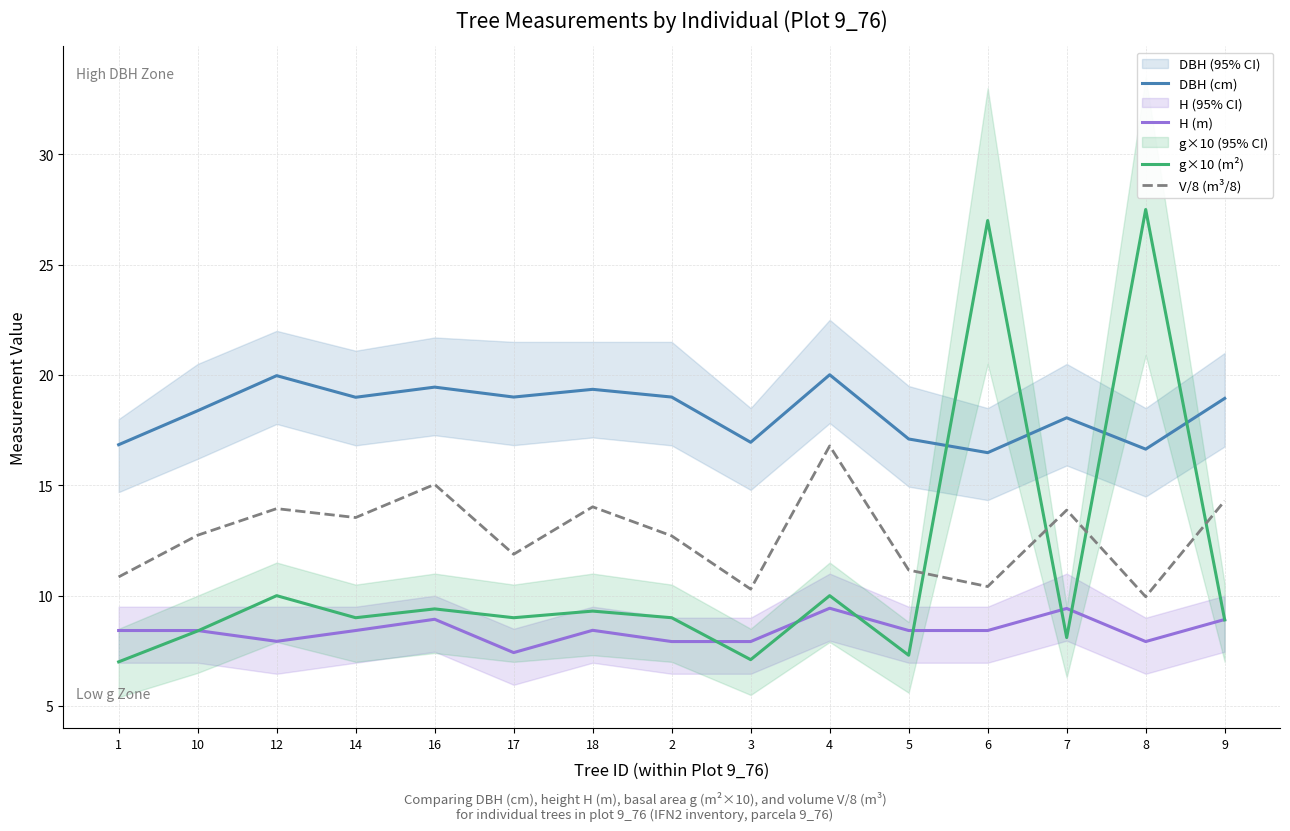

What is the difference between the highest and lowest values at 5?

9.8